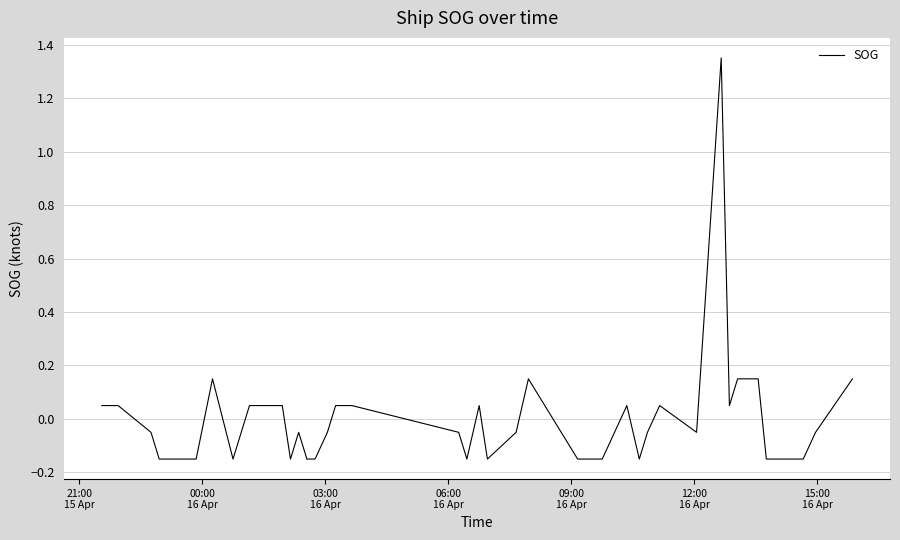

What is the difference between the maximum and minimum values?

1.5